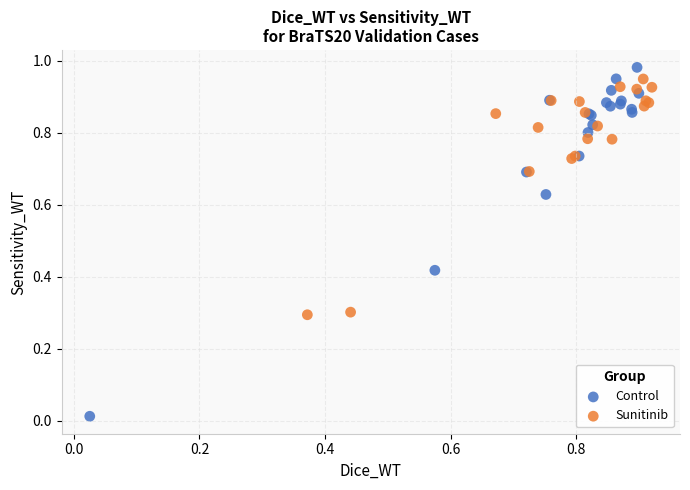

Which series has the largest Y range (max minus min)?

Control